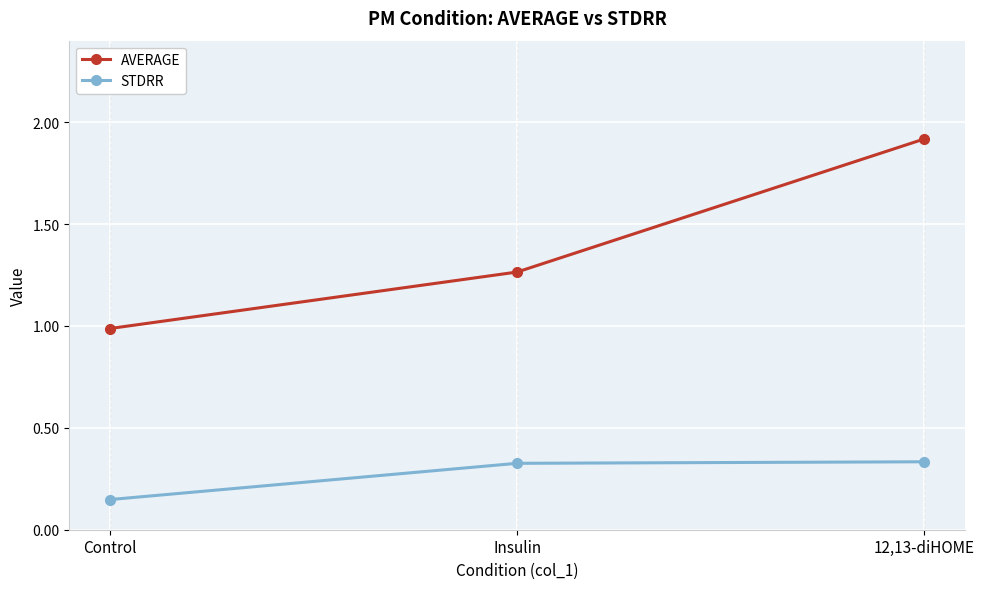

What is the label of the 1st point from the right?

12,13-diHOME